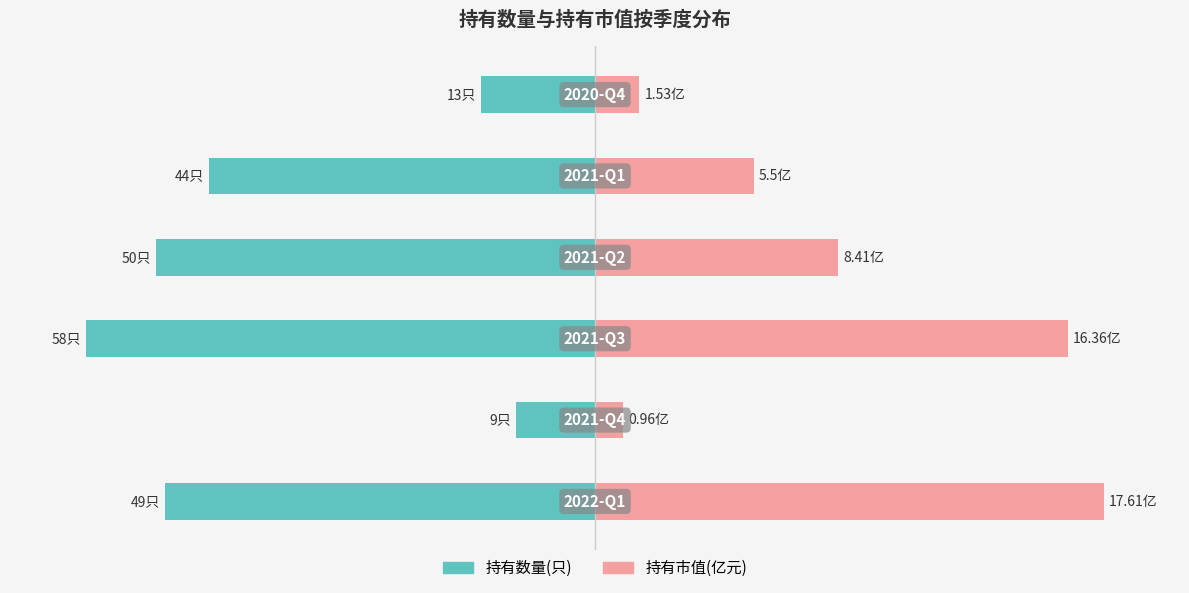

What are all the series names shown in the legend?

持有数量(只), 持有市值(亿元)